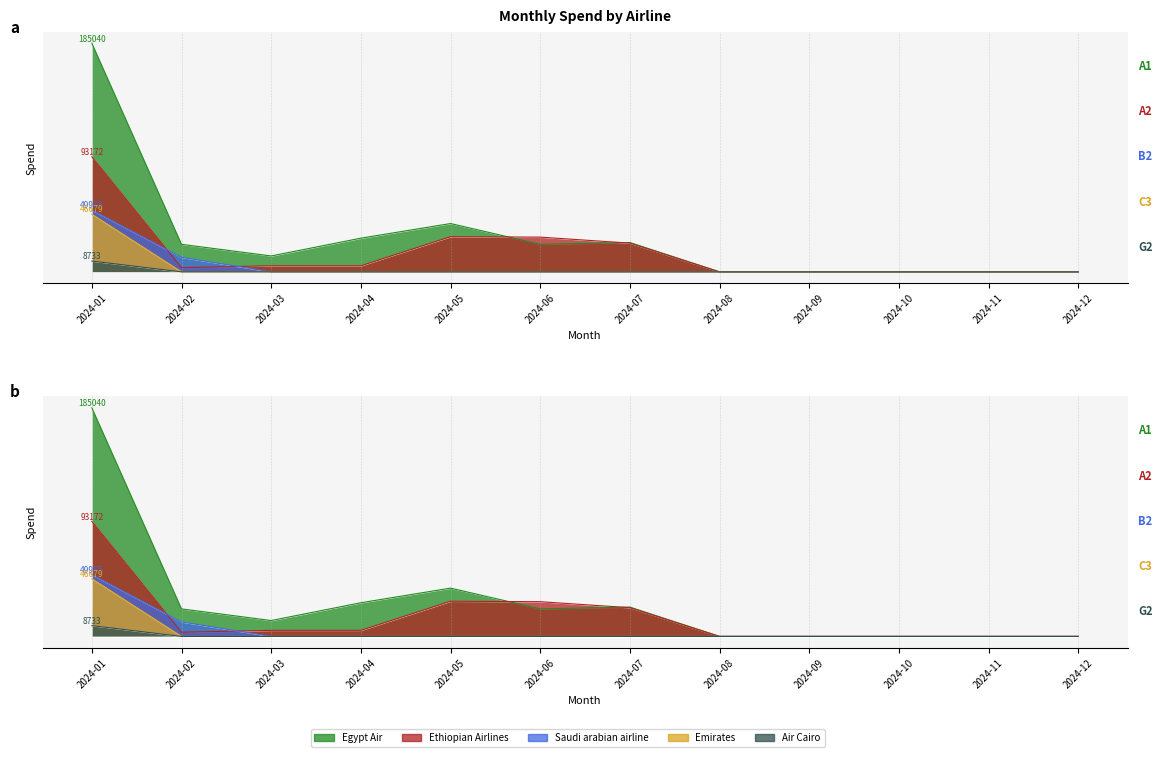

Which series has the largest total across all categories?

Egypt Air